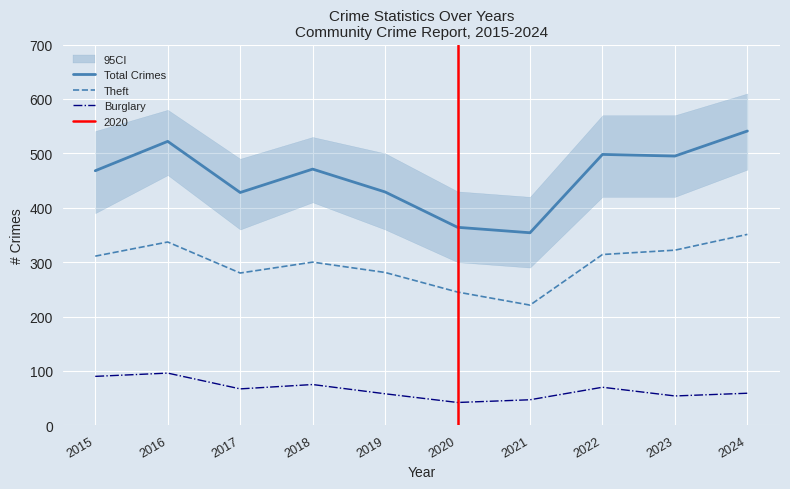

True or false: Theft and Burglary cross at least once.

False